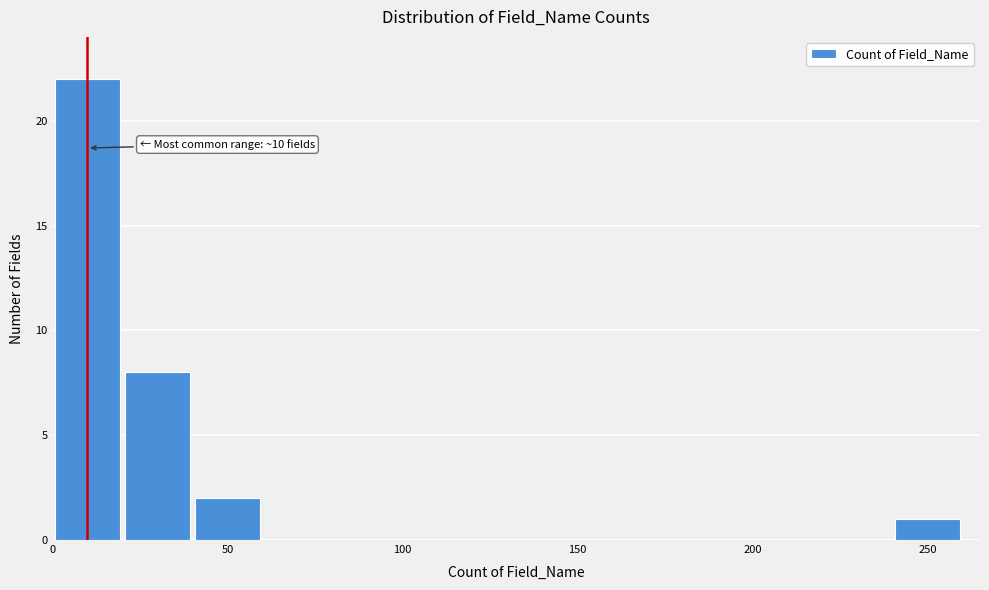

Over which range of the x-axis is the bar tallest?

0 to 20